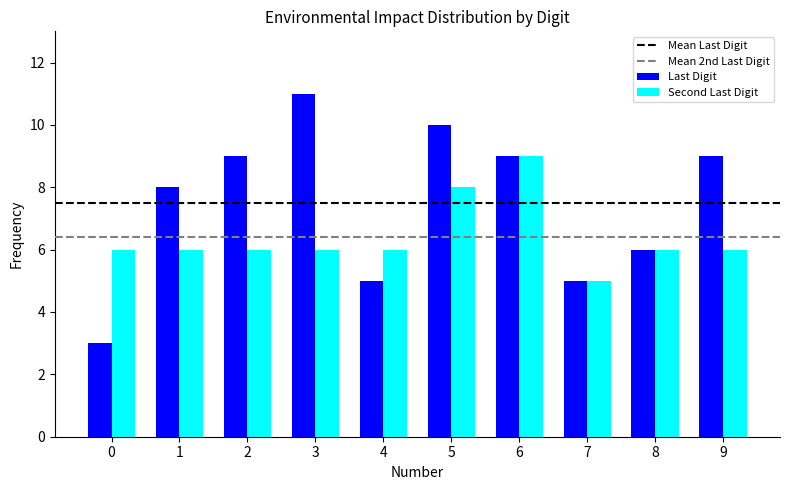

What is the difference between the maximum and minimum values in the Second Last Digit series?

4